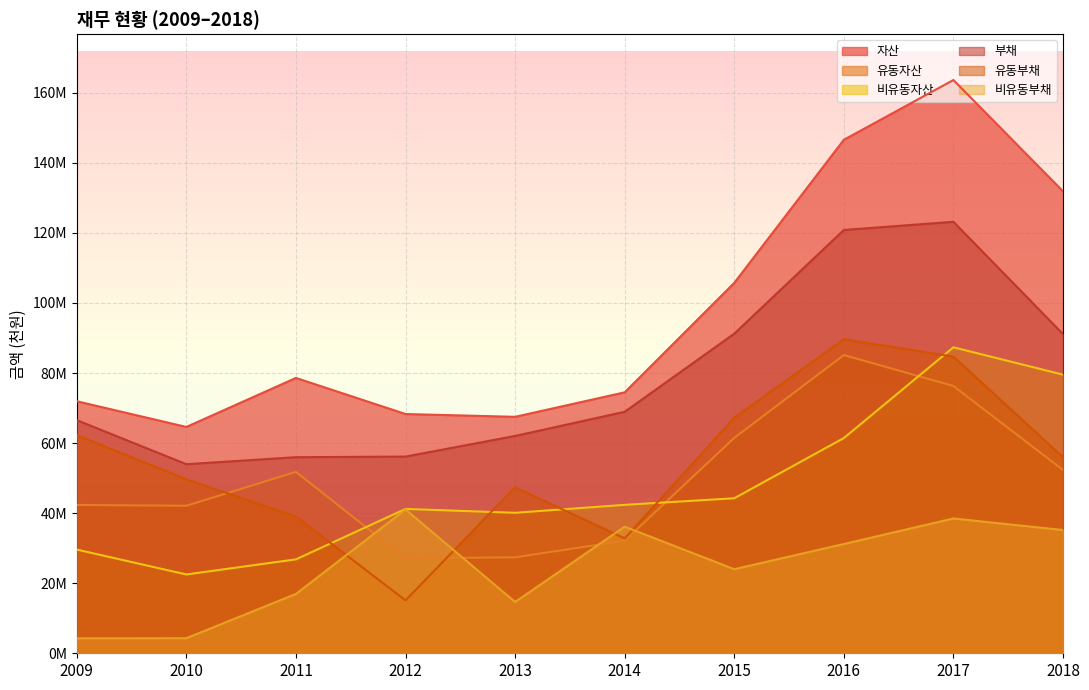

The 비유동자산 series shows 67259667 at 2015. True or false?

False